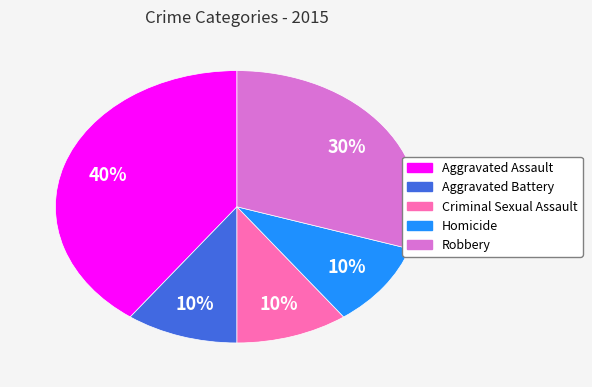

Does Robbery represent more than half of the total?

No